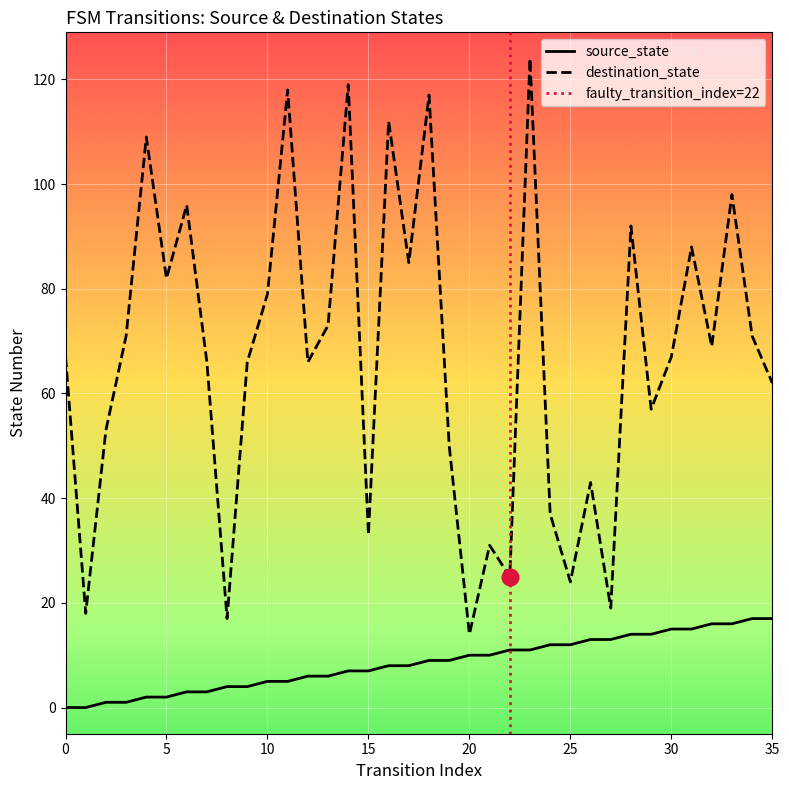

In destination_state, how many points are lower than both neighbors (excluding endpoints)?

12